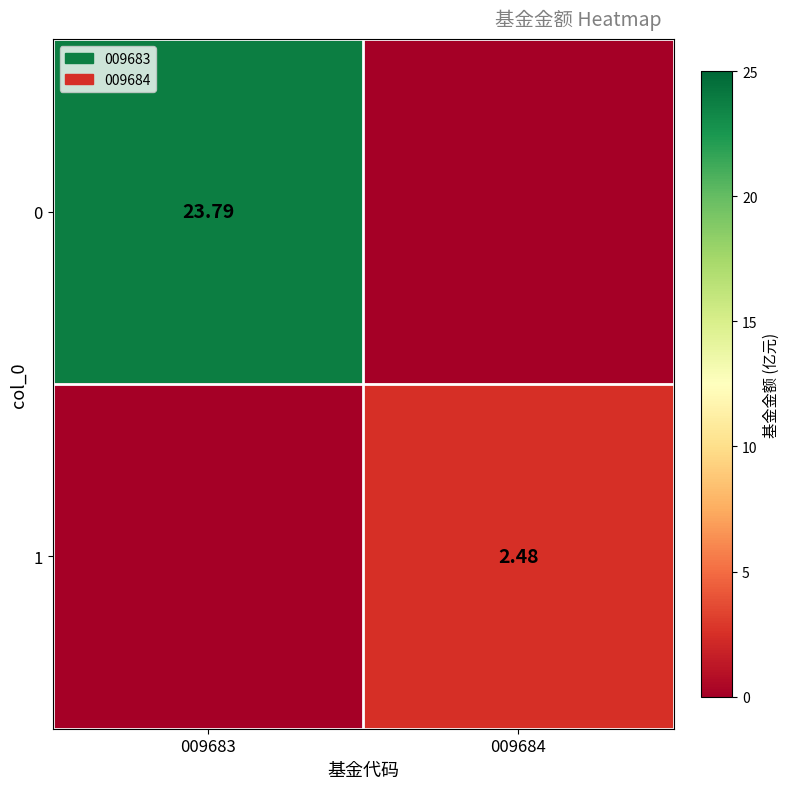

Is the value of 0 at 009683 greater than the value of 1 at 009684?

Yes